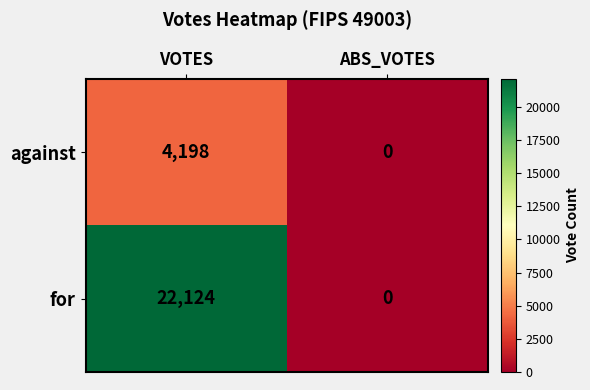

Which category has the lowest value in the for series?

ABS_VOTES